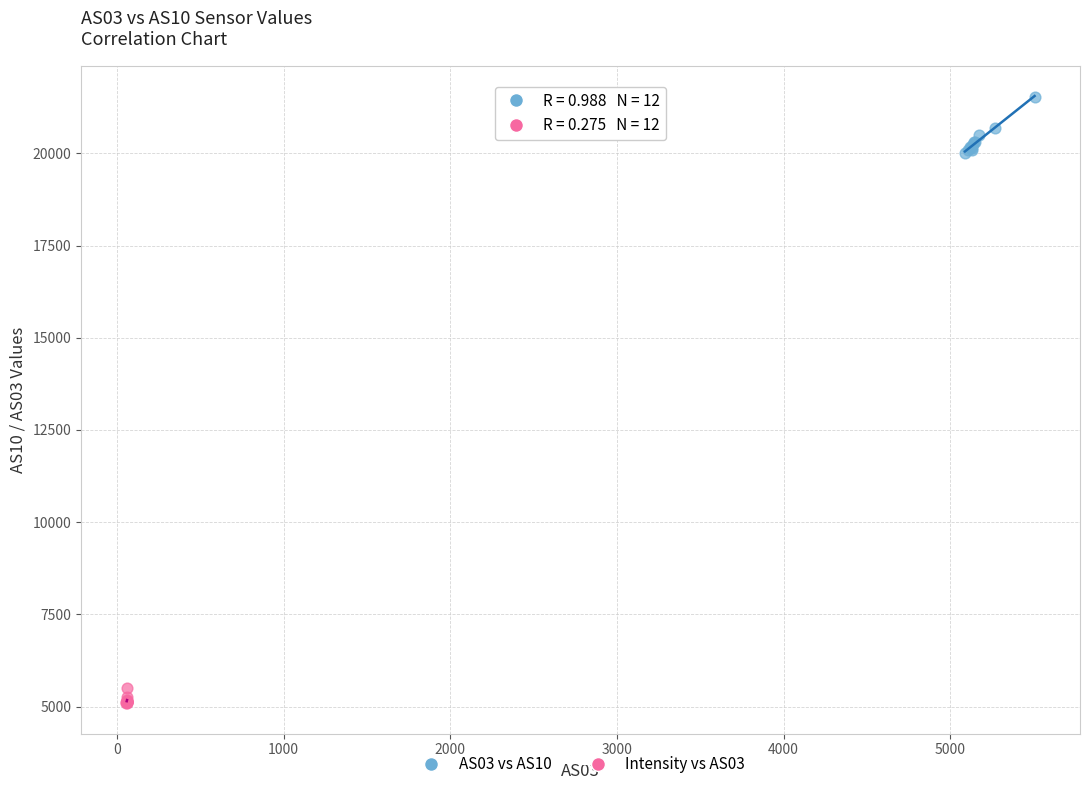

Which series reaches the minimum Y coordinate?

Intensity vs AS03